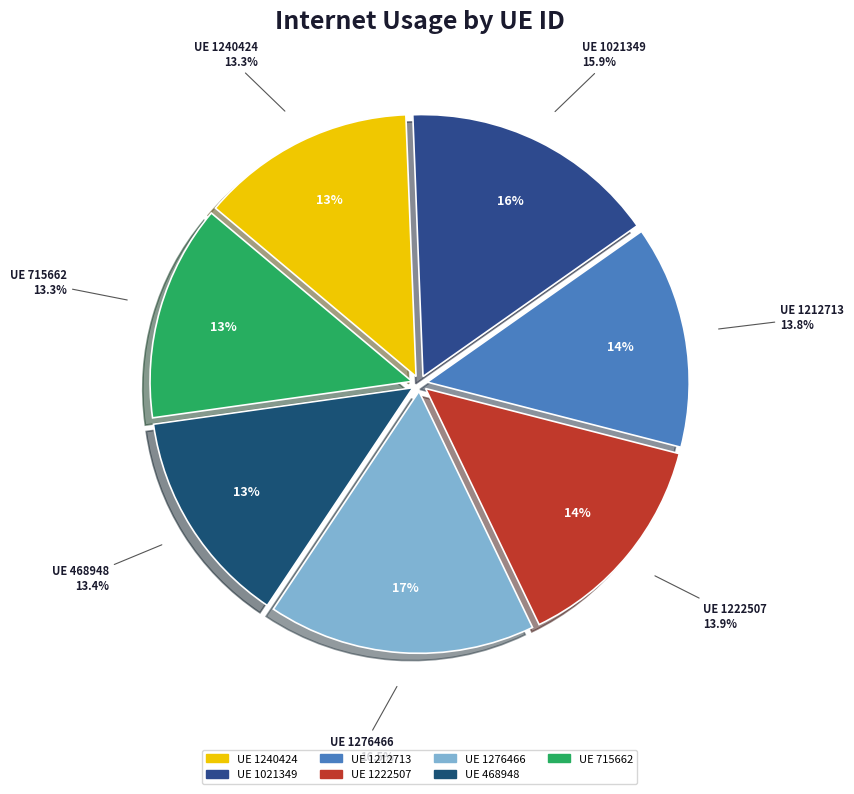

True or false: 1222507 accounts for 28% of the total.

False